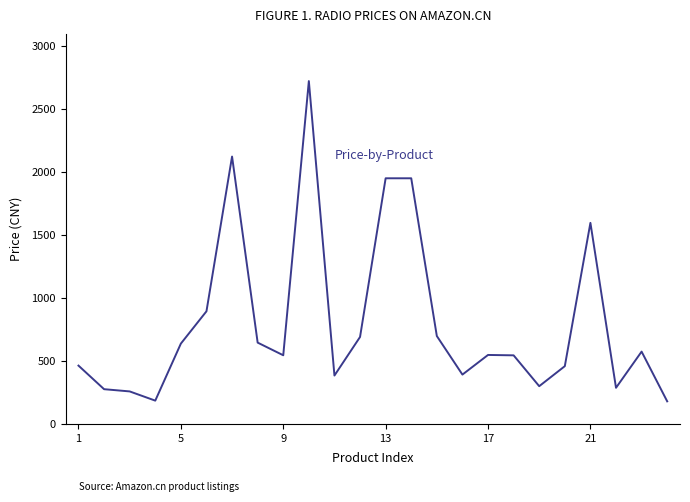

What is the difference between the maximum and minimum values?

2545.3